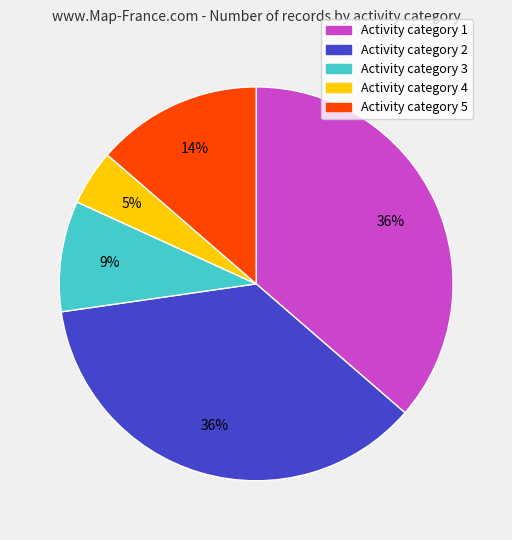

True or false: Activity category 5 accounts for 21% of the total.

False